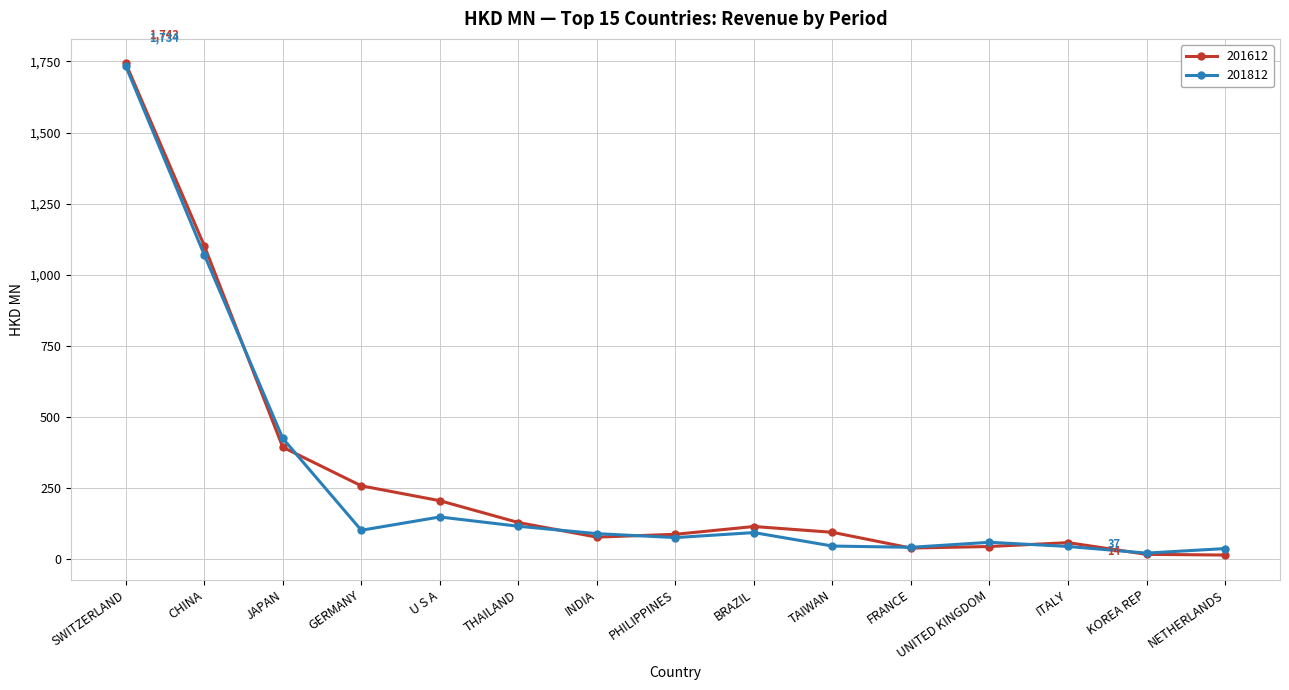

At which label does 201812 reach its peak?

SWITZERLAND